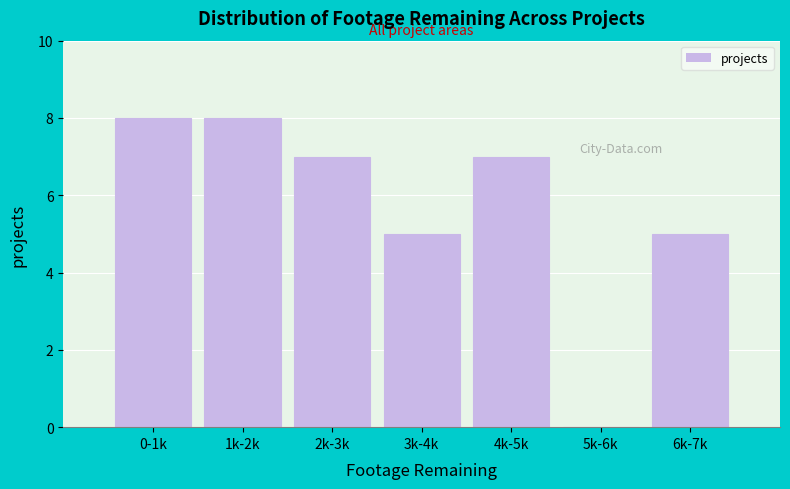

Reading right to left, transcribe all the data shown in this chart.

6k-7k=5	5k-6k=0	4k-5k=7	3k-4k=5	2k-3k=7	1k-2k=8	0-1k=8